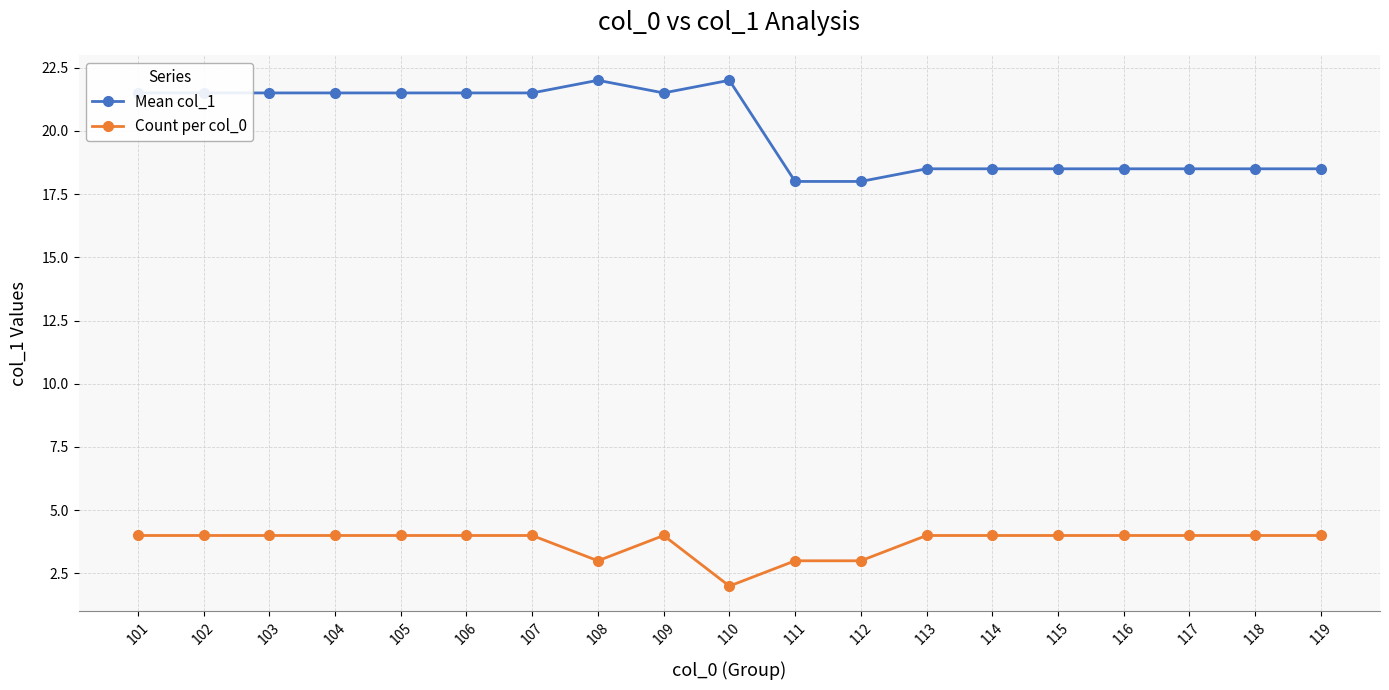

How many series are shown in this chart?

2